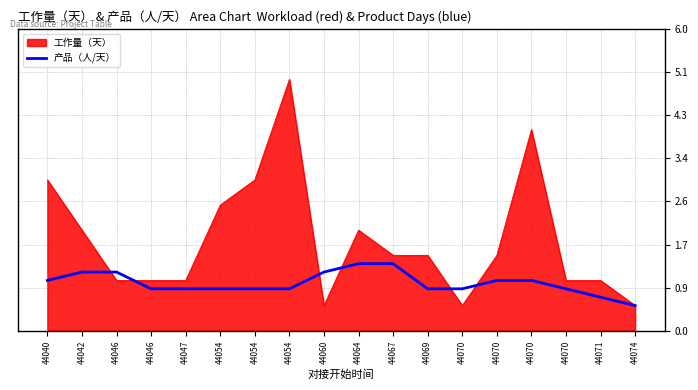

Reading left to right, list all the values displayed in this chart.

44040=1.0	44042=1.2	44046=1.2	44046=0.8	44047=0.8	44054=0.8	44054=0.8	44054=0.8	44060=1.2	44064=1.3	44067=1.3	44069=0.8	44070=0.8	44070=1.0	44070=1.0	44070=0.8	44071=0.7	44074=0.5